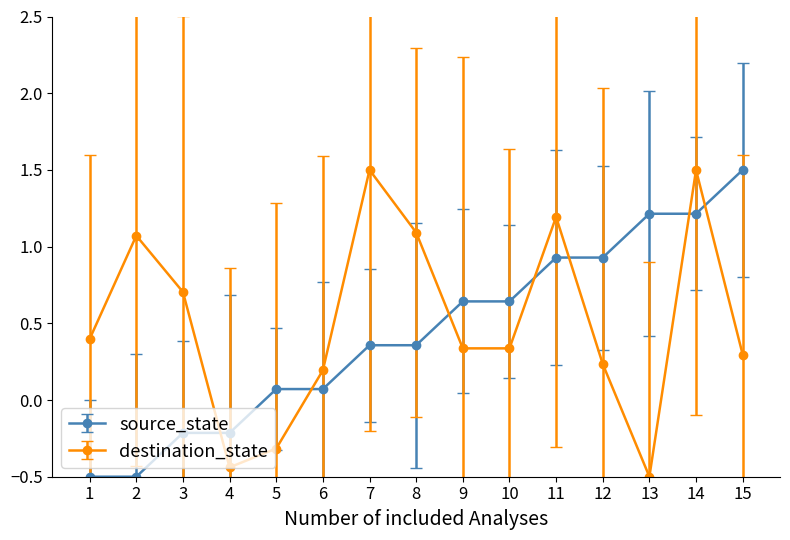

Rank the series at 3 from lowest to highest value.

source_state, destination_state